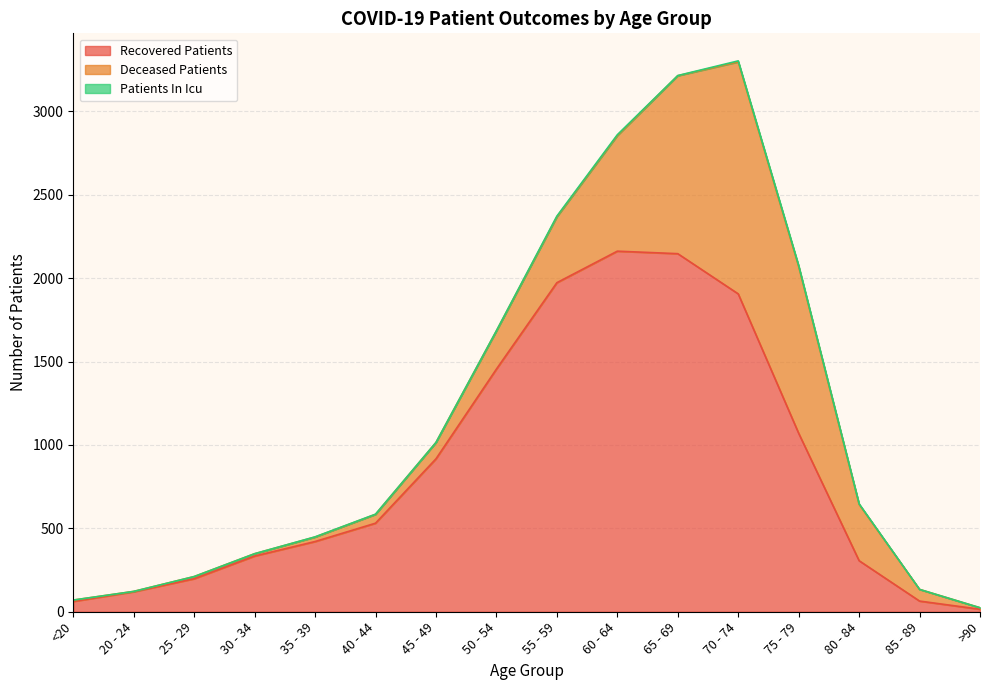

What is the difference between the second highest and second lowest values in the patients_in_icu series?

6